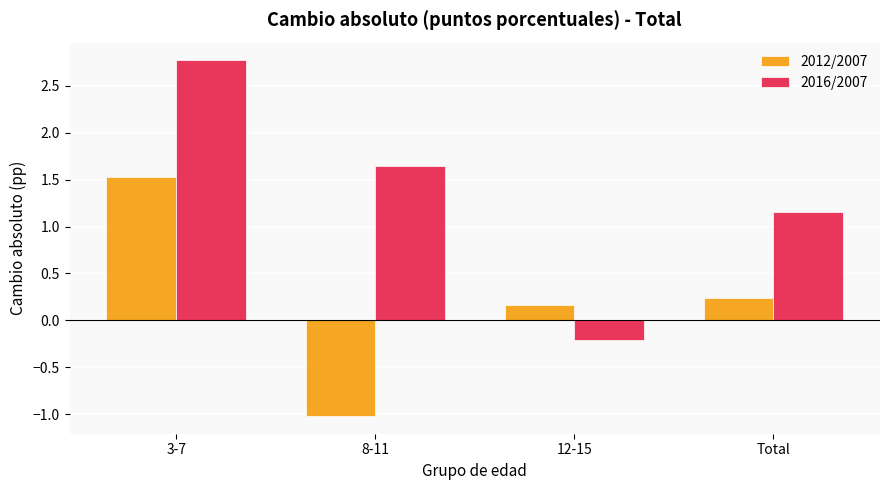

How many values in the 2016/2007 series exceed 1?

3